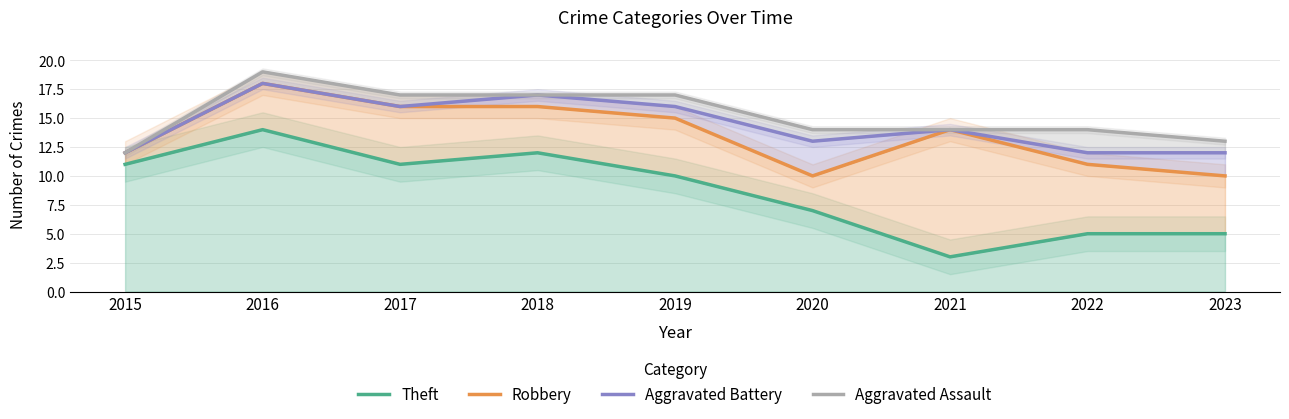

At which label does Theft first exceed 10?

2015